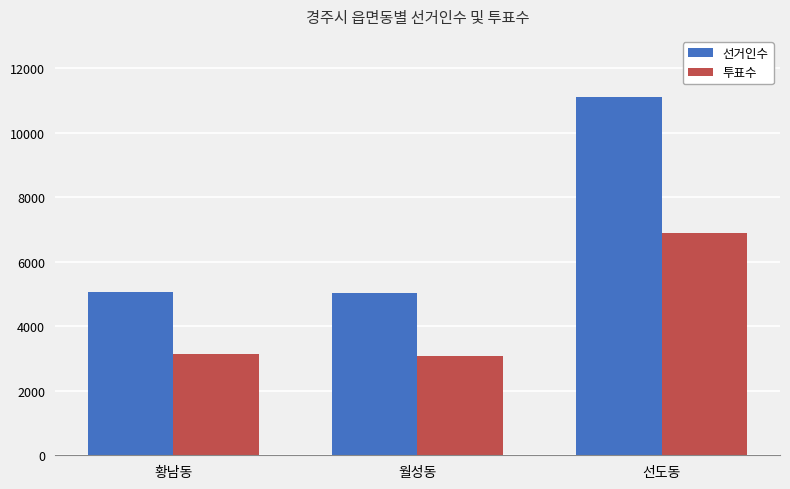

What is the label of the 3rd bar from the left?

선도동